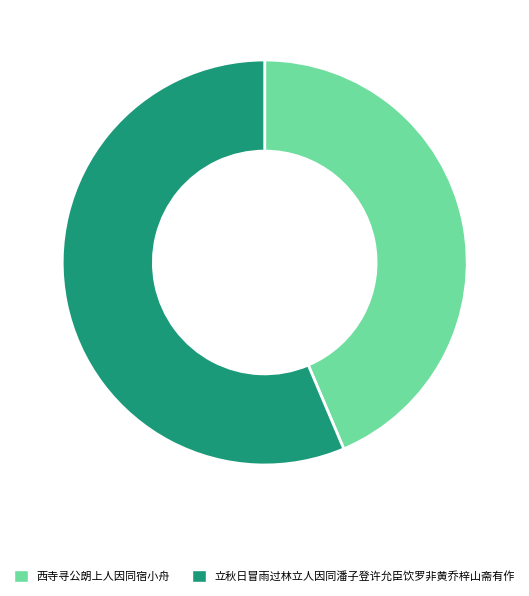

Which slice represents more than half of the pie?

立秋日冒雨过林立人因同潘子登许允臣饮罗非黄乔梓山斋有作